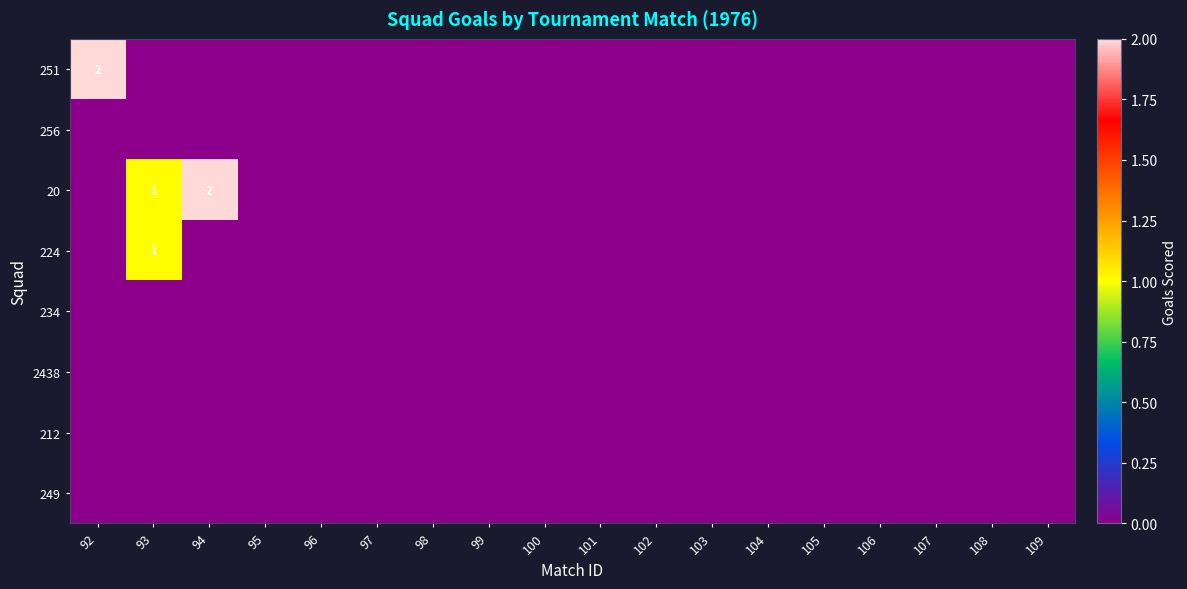

Which has a higher value, 106 or 104?

106